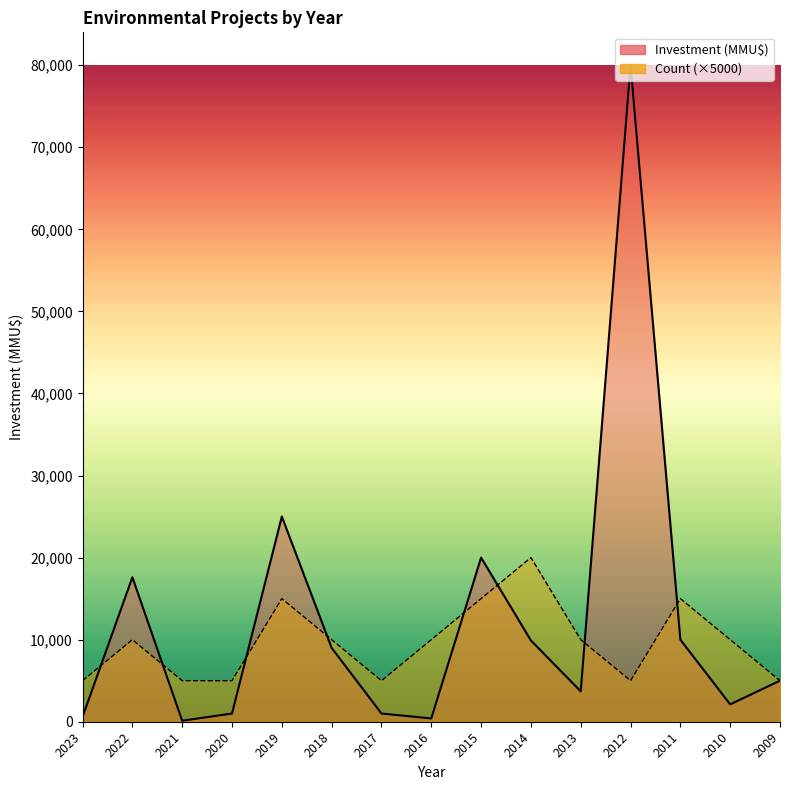

Reading right to left, list all the values displayed in this chart.

Investment(MMU$) line: 5000	2116	10000	80000	3700	9903	20000	400	1000	9000	25000	1000	121	17603	600
Count line: 5000	10000	15000	5000	10000	20000	15000	10000	5000	10000	15000	5000	5000	10000	5000